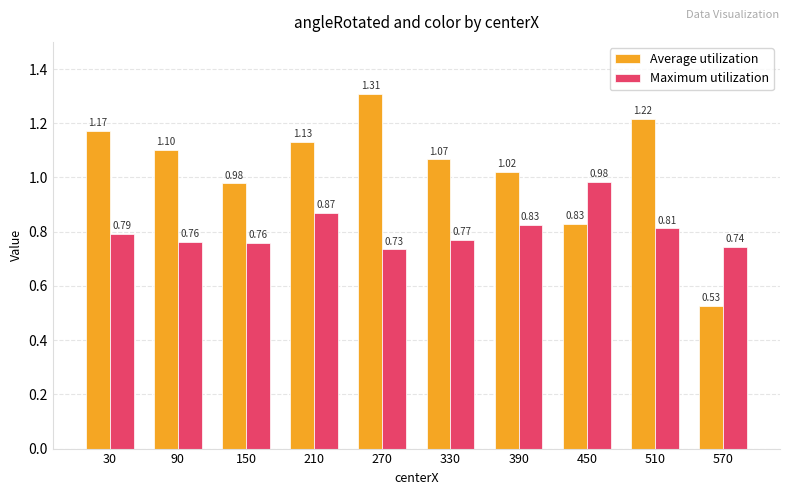

Rank the series at 150 from highest to lowest value.

Average utilization, Maximum utilization